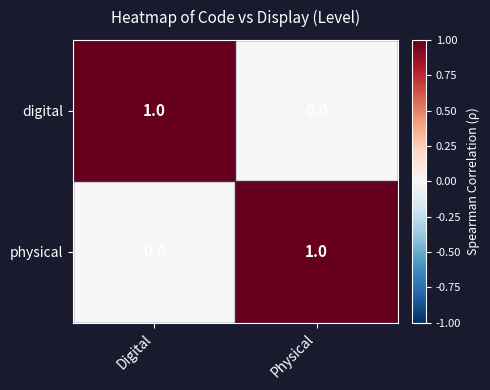

The value of digital at Digital is 0. True or false?

False